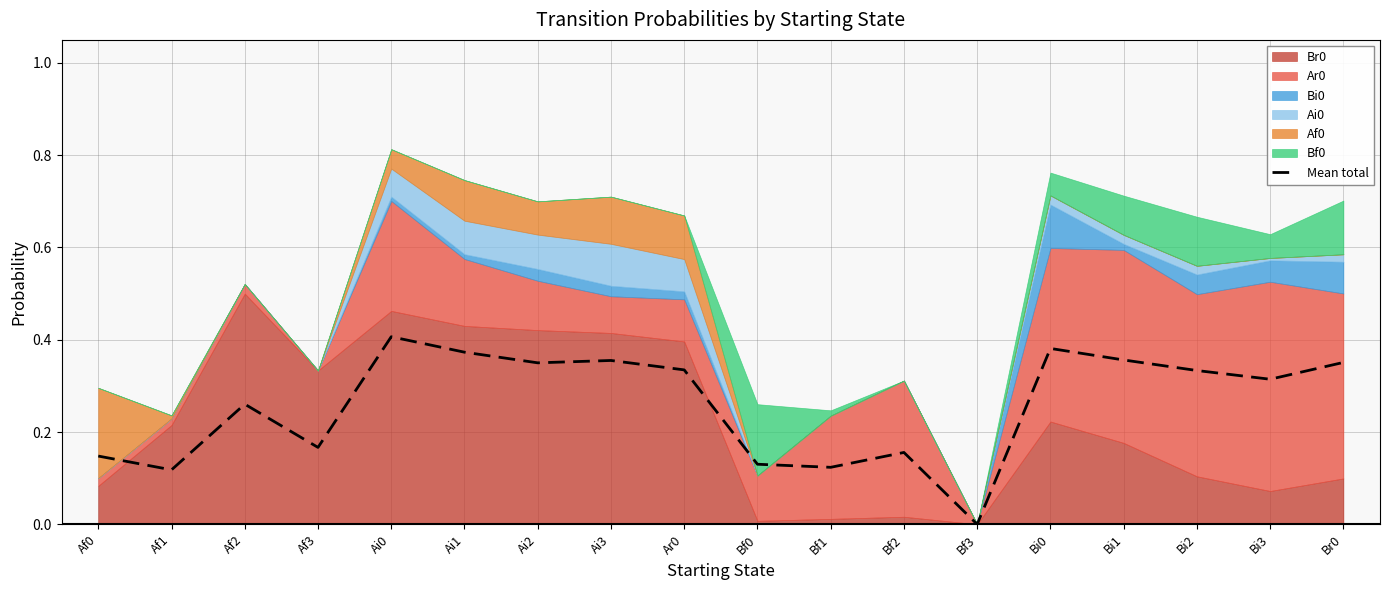

What is the difference between the values at Bf2 and Ai3?

0.2